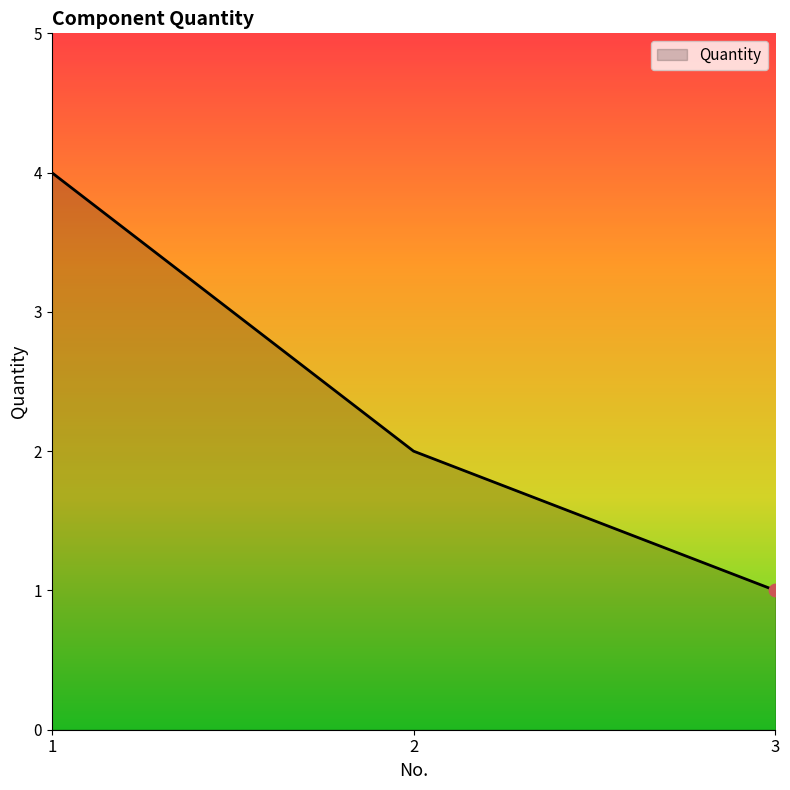

Between 3 and 1, which is larger?

1